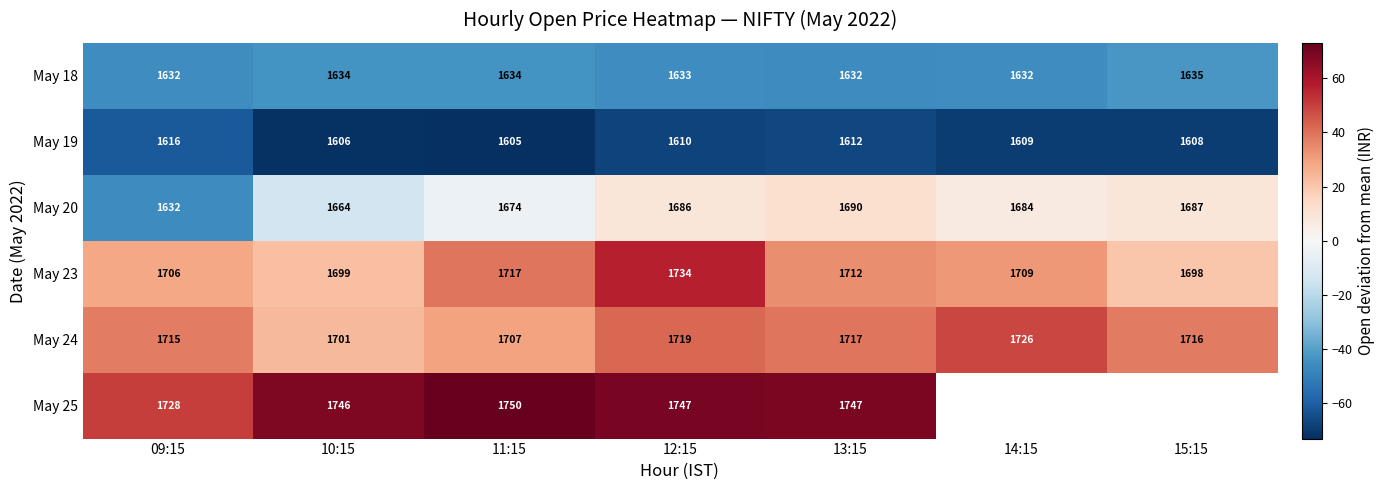

What is the greatest value displayed?

72.7